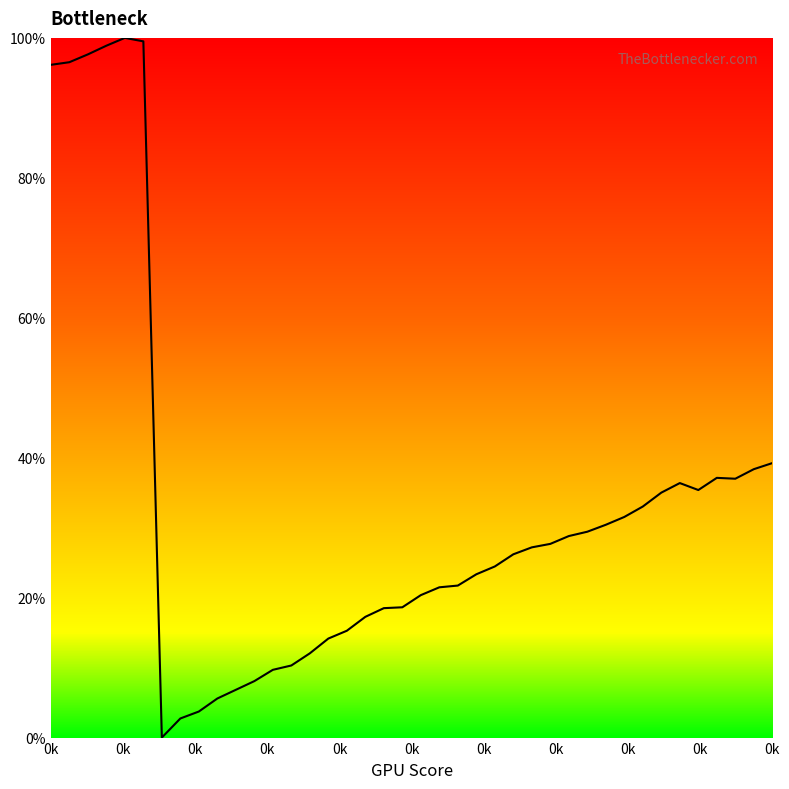

What is the difference between the maximum and minimum values?

100.0